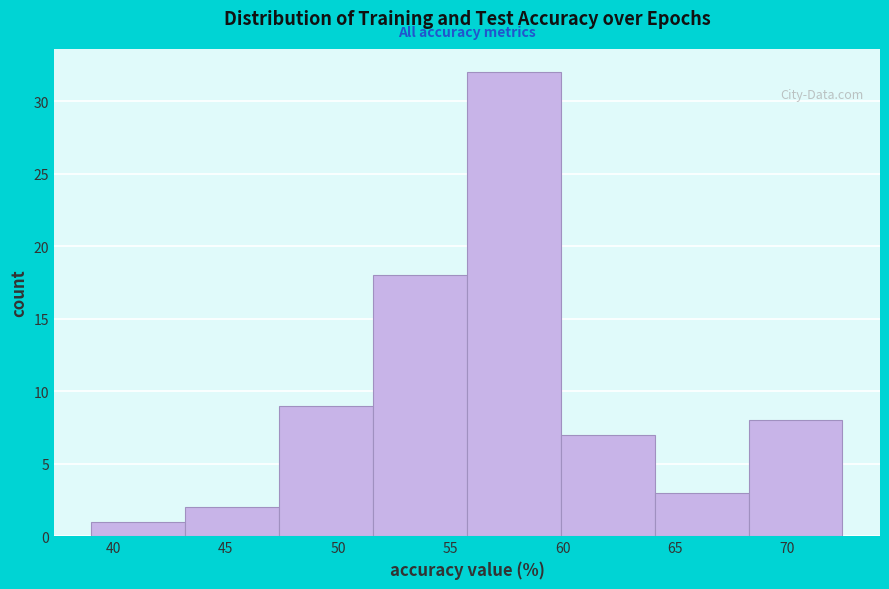

Reading left to right, transcribe this chart: for each bar, give the range it covers on the x-axis and its height. Neither the bar edges nor the heights are printed on the chart, so give them approximately, as read against the axes.

39.0 to 43.0: 1
43.0 to 47.5: 2
47.5 to 51.5: 9
51.5 to 55.5: 18
55.5 to 60.0: 32
60.0 to 64.0: 7
64.0 to 68.5: 3
68.5 to 72.5: 8